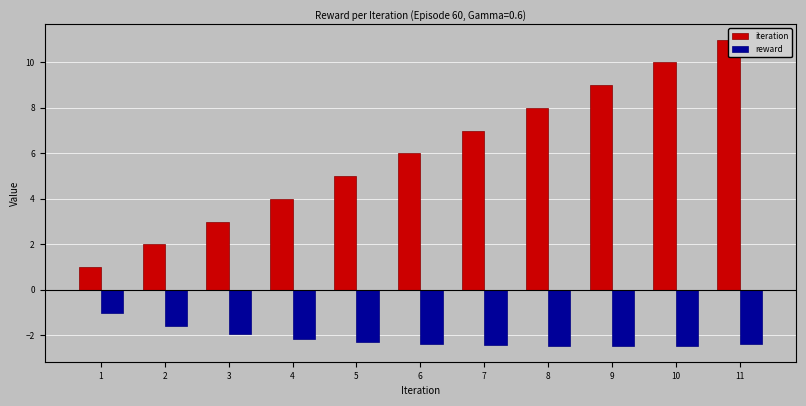

Is the value of reward at 1 greater than the value of iteration at 5?

No